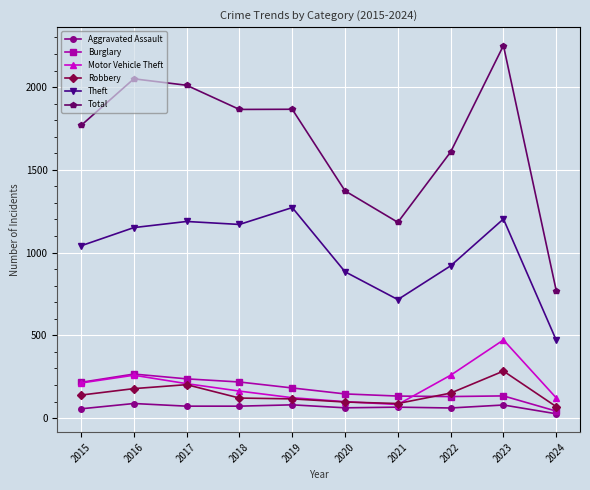

What are all the series names shown in the legend?

Aggravated Assault, Burglary, Motor Vehicle Theft, Robbery, Theft, Total